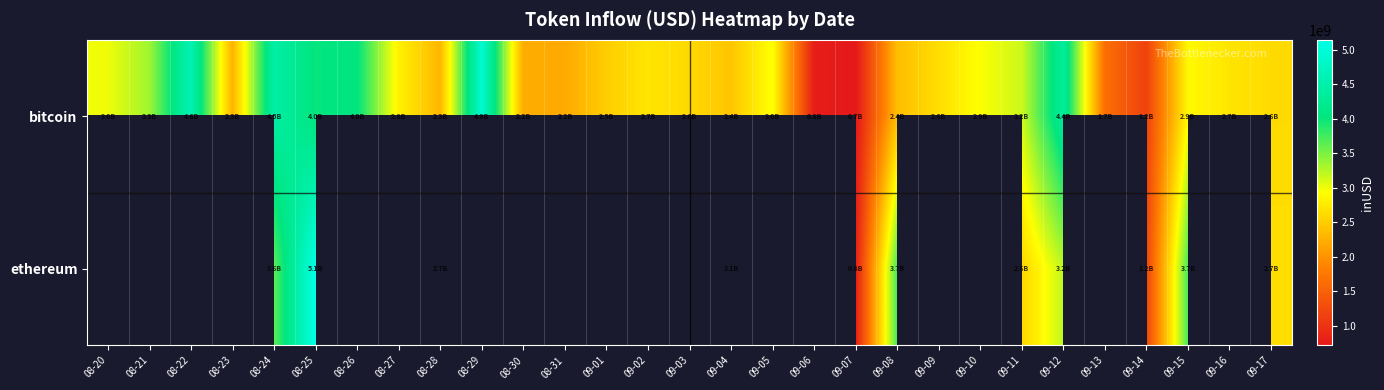

Which category has the highest value across all series?

08-25